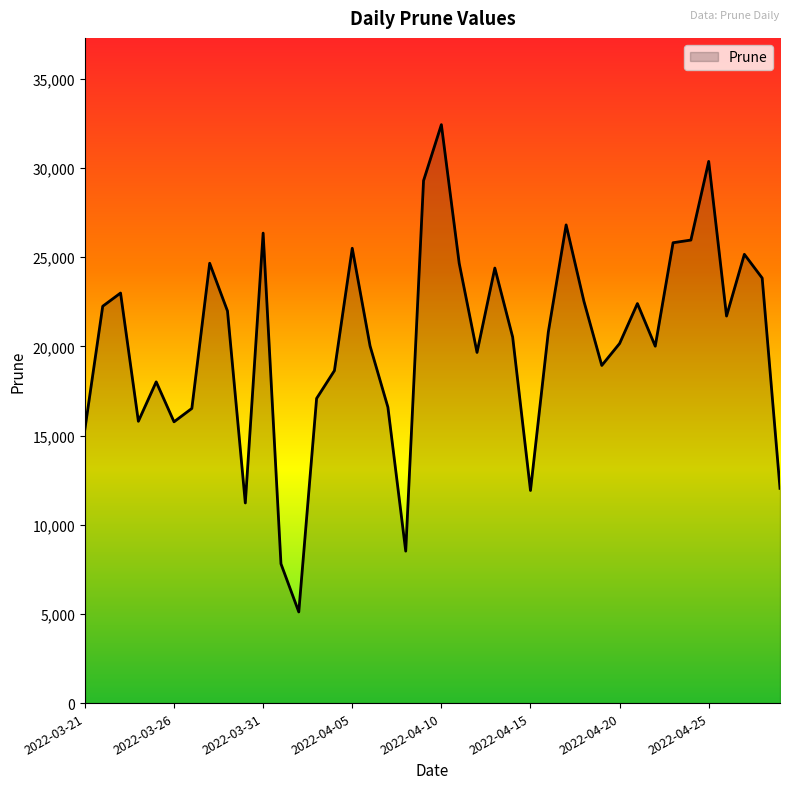

What is the smallest value displayed?

5110